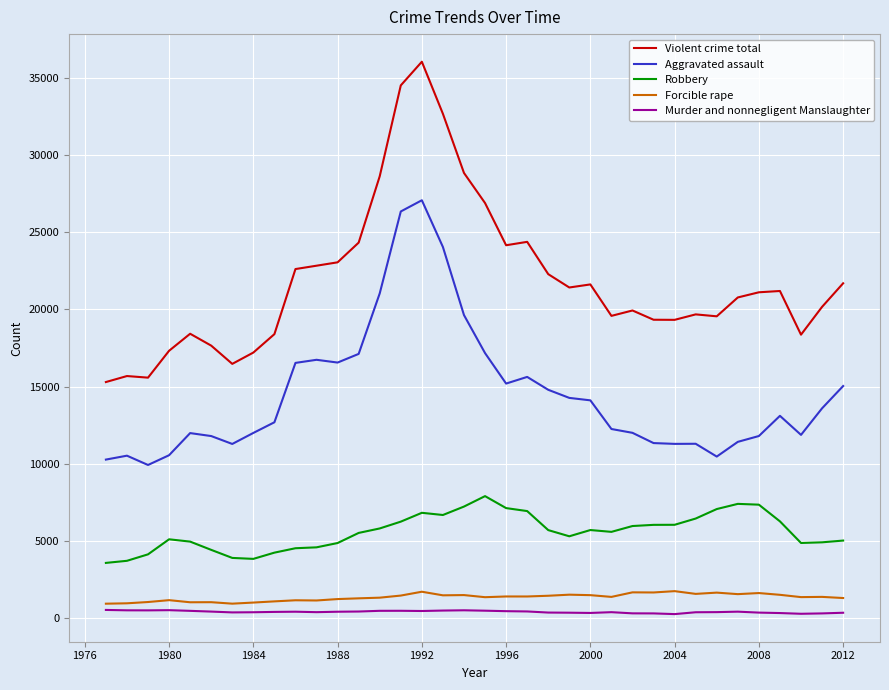

What is the greatest value displayed?

36052